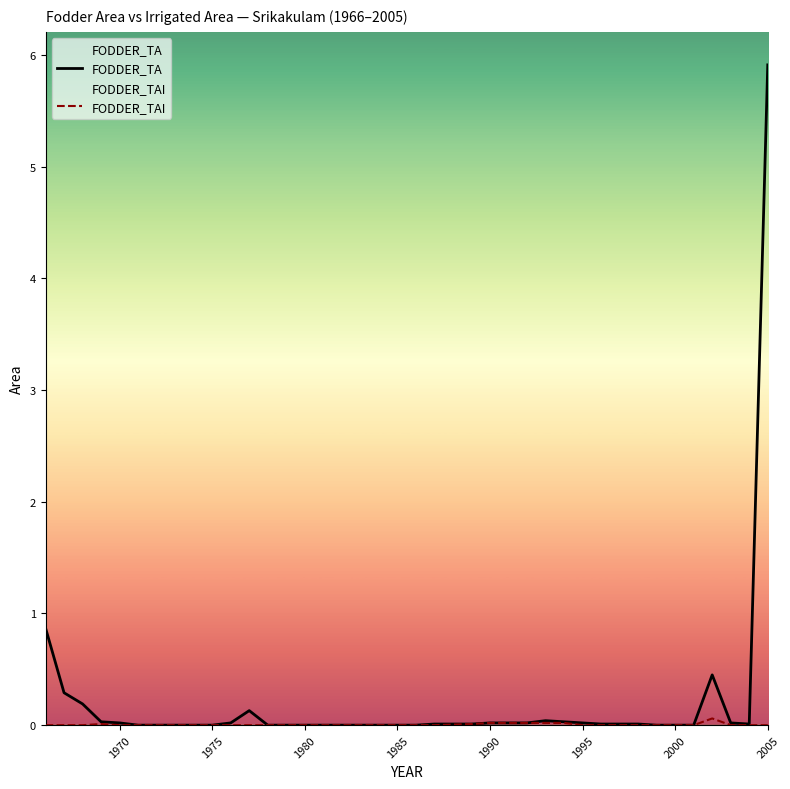

Which series has the widest spread of values?

FODDER_TA